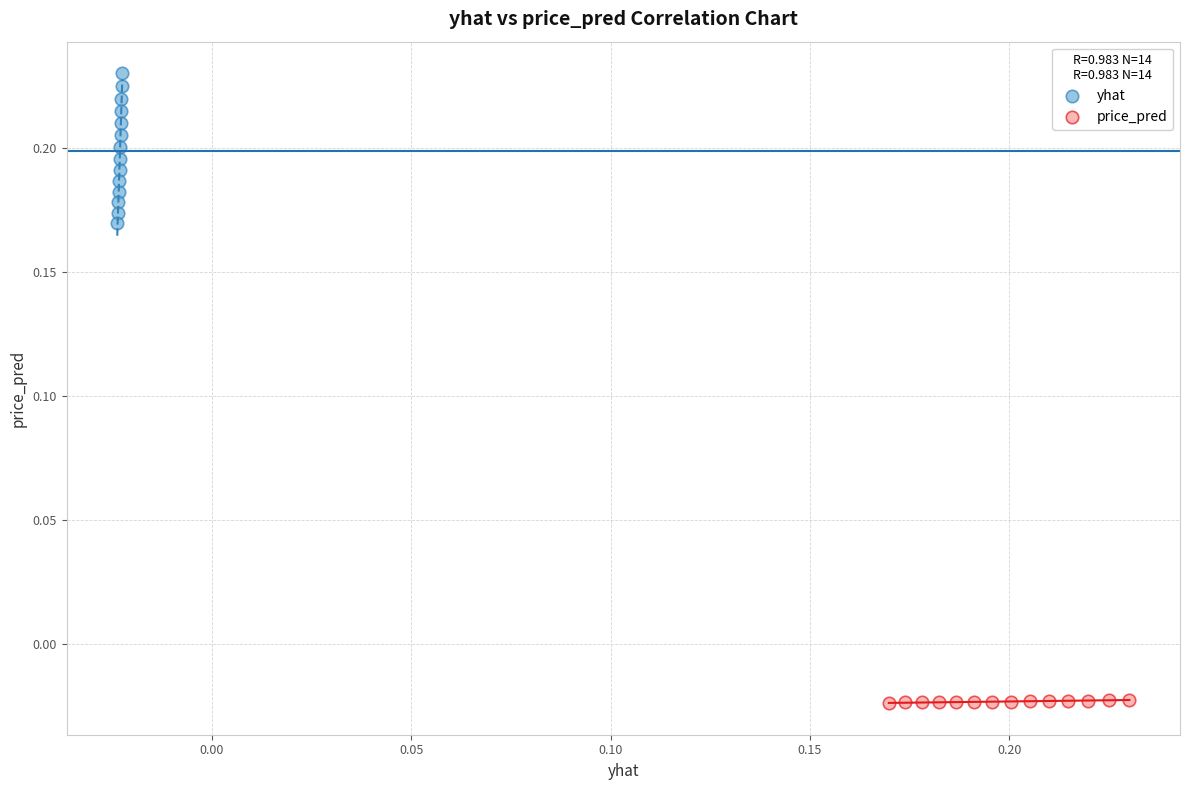

Which series contains the highest Y value?

yhat